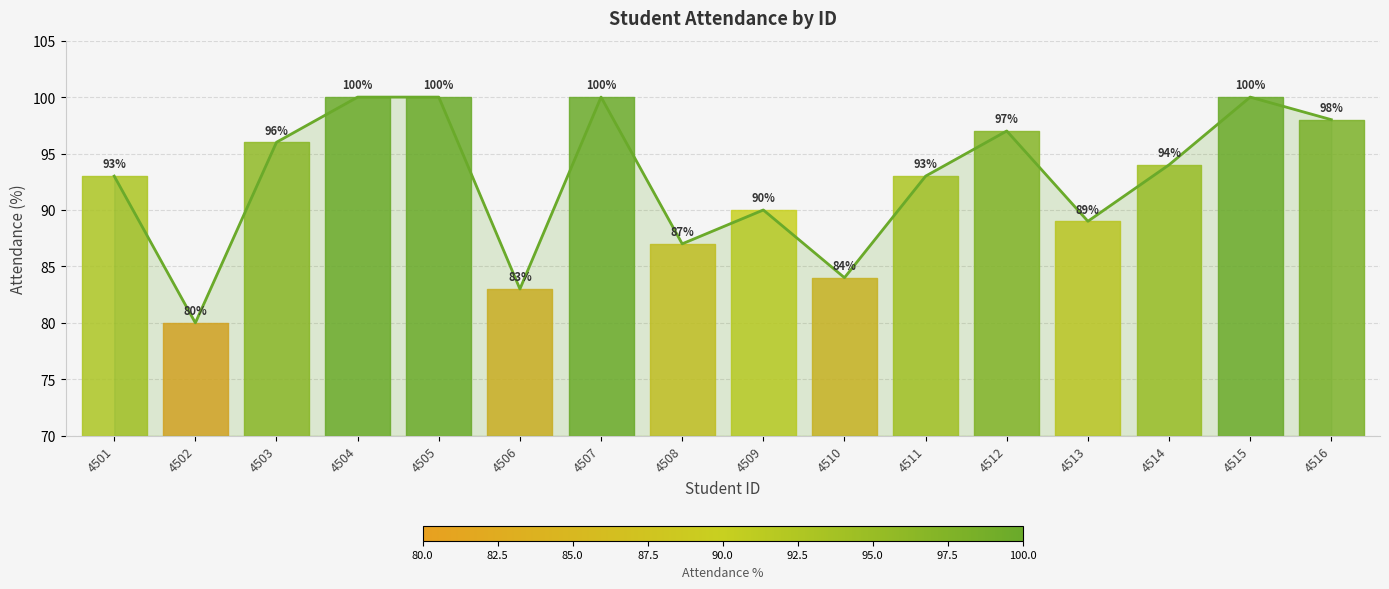

What is the value of the 13th point from the left?

89